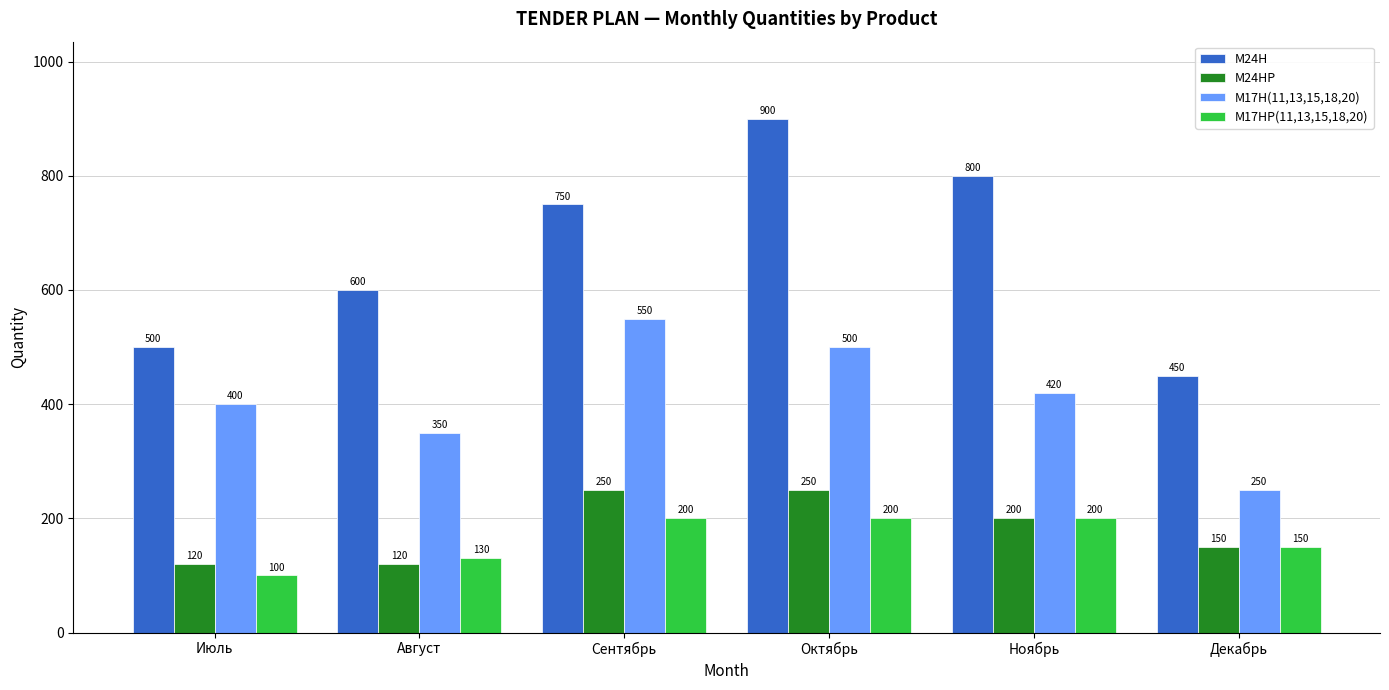

The M17H(11,13,15,18,20) series shows 140 at Ноябрь. True or false?

False